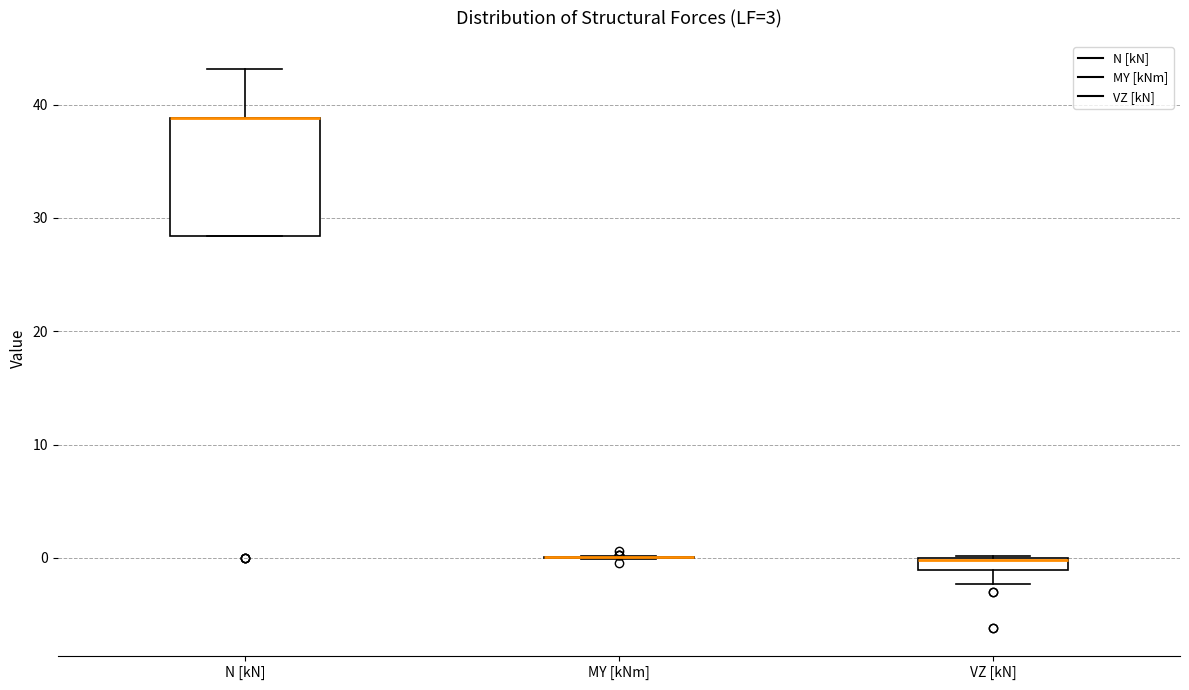

Which box is the tallest, from its lower edge to its upper edge?

N [kN]